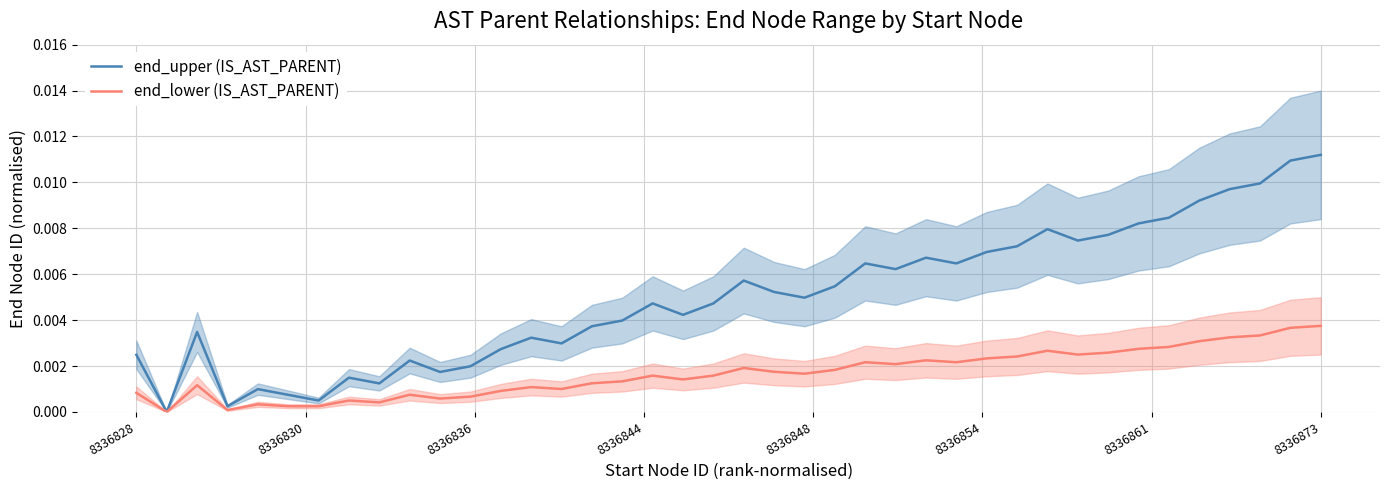

At which label is end_lower (IS_AST_PARENT) closest to 0?

8336830